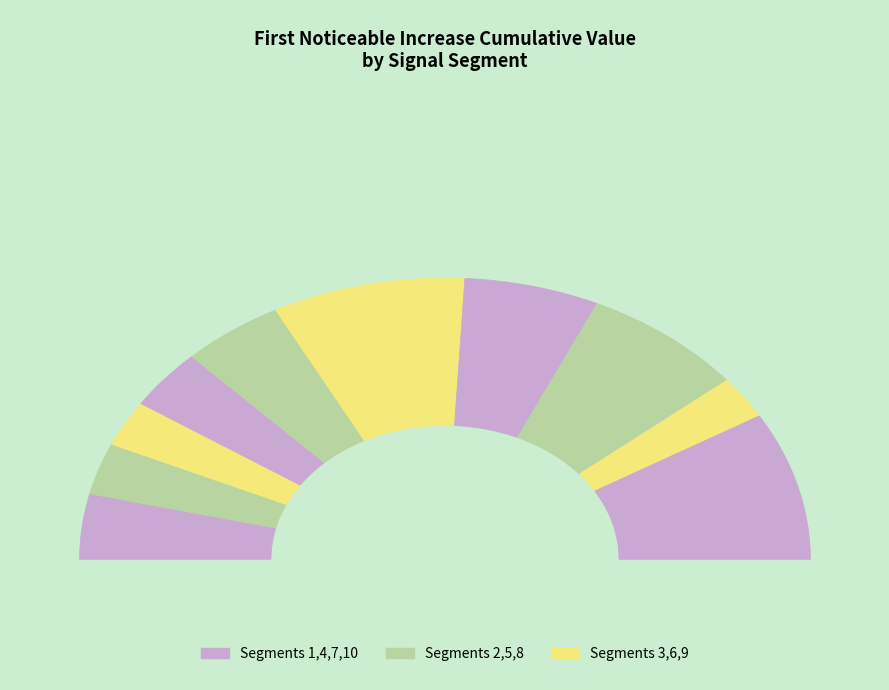

How many segments does this pie chart have?

10